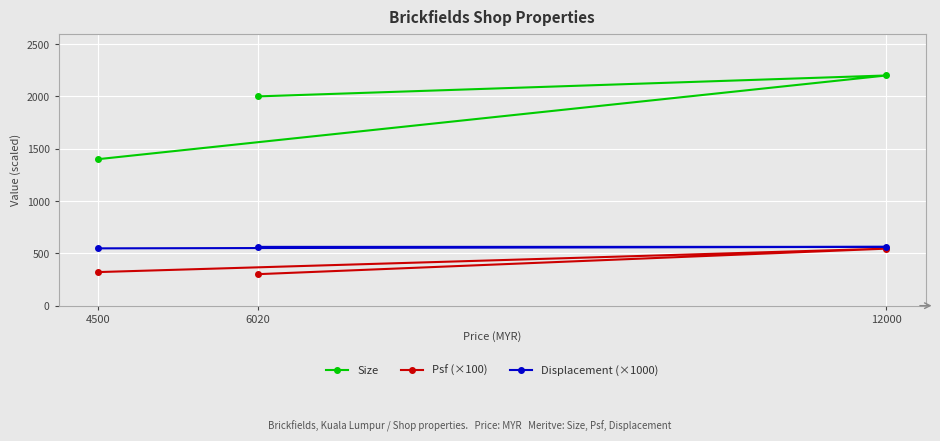

Is it true that Displacement (×1000) equals 547.7 at 4500?

True